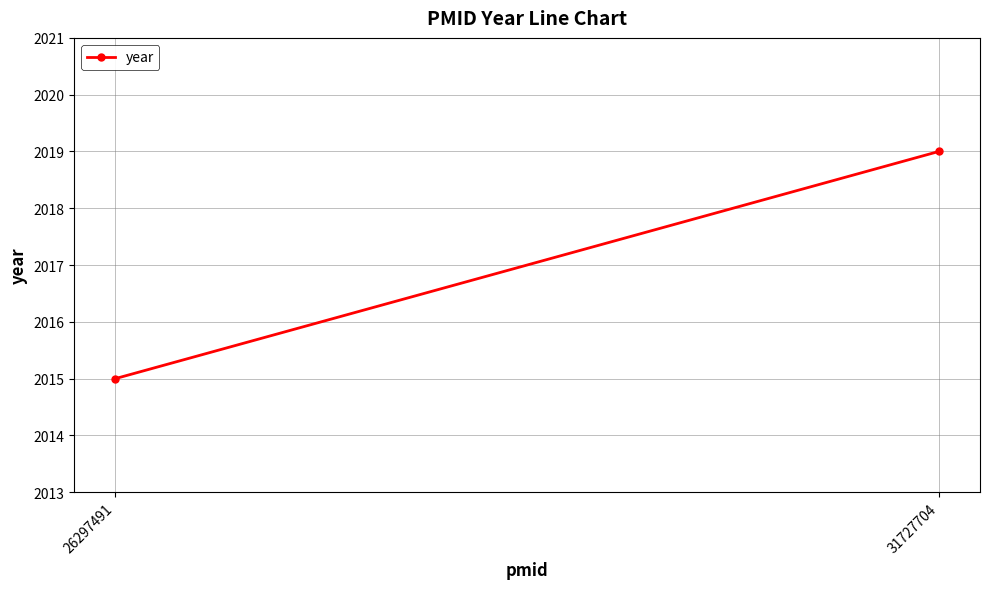

Reading left to right, what are all the values shown in this chart?

26297491=2015	31727704=2019